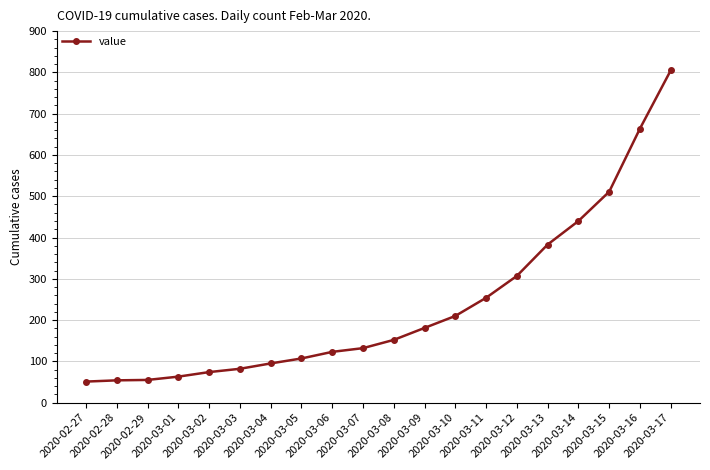

What is the difference between the maximum and second lowest values?

751